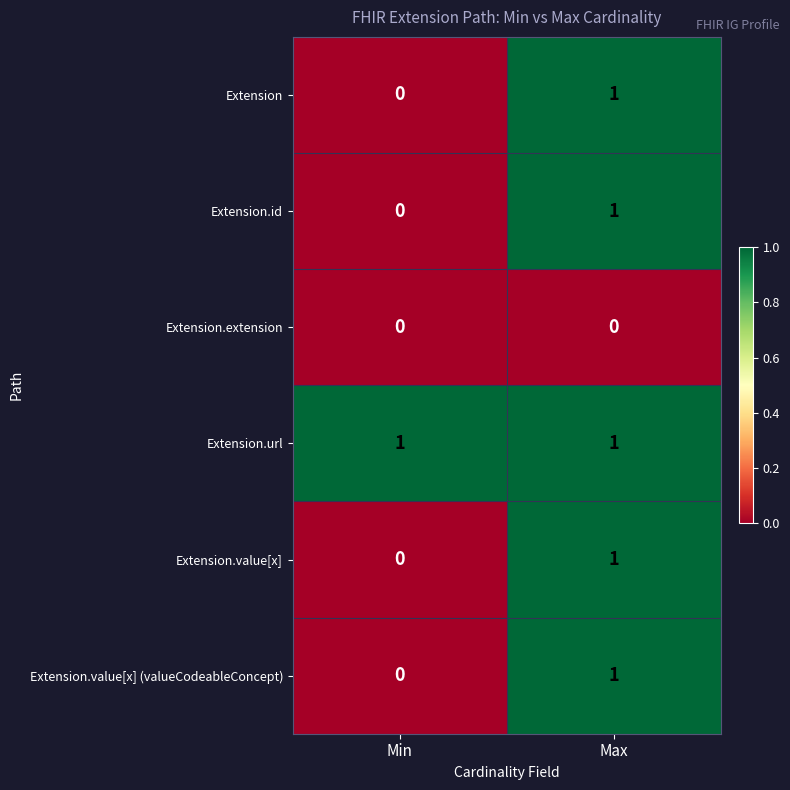

Which series has the largest total across all categories?

Extension.url